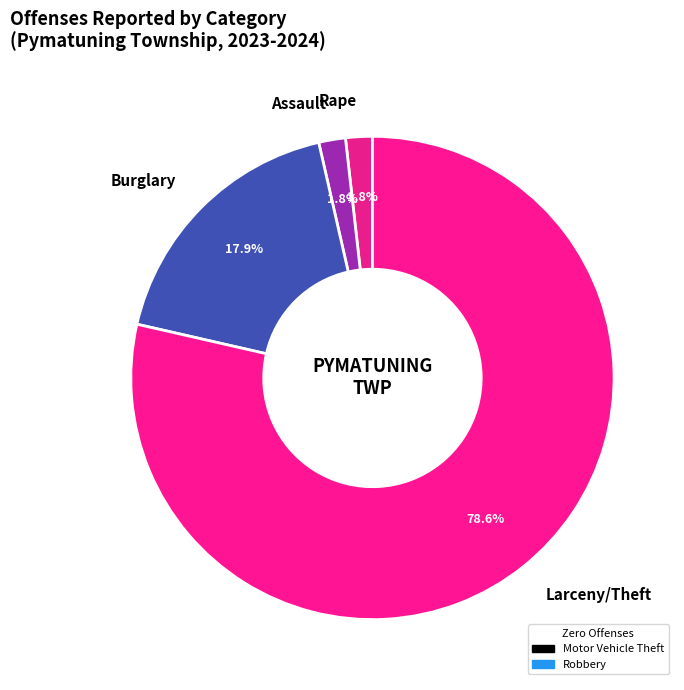

Which has a higher value, Burglary or Larceny/Theft?

Larceny/Theft